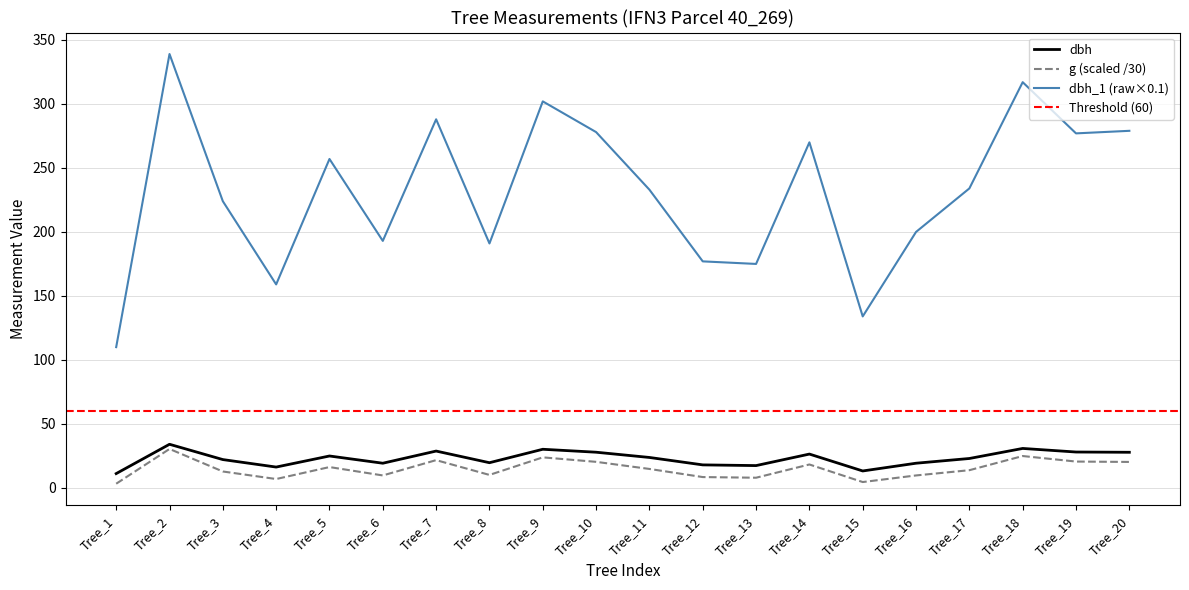

Which category has the lowest value across all series?

Tree_1